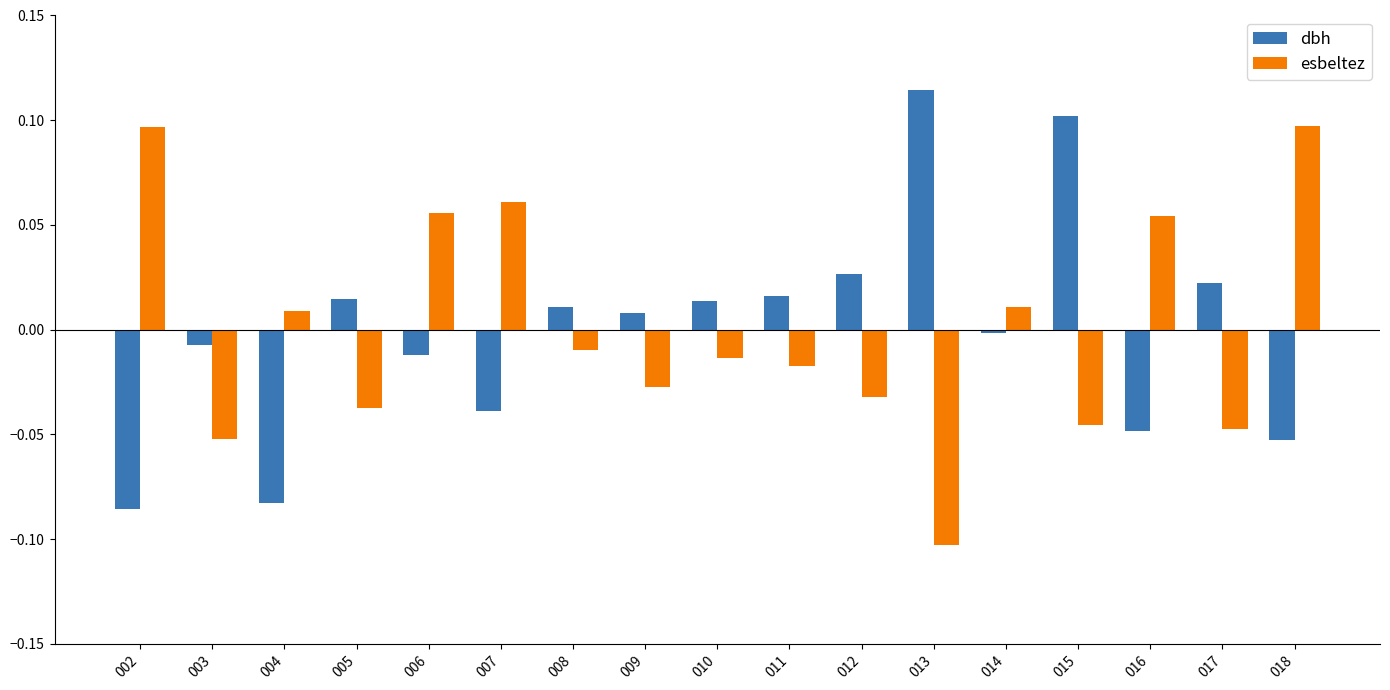

At which label does dbh reach its minimum?

002